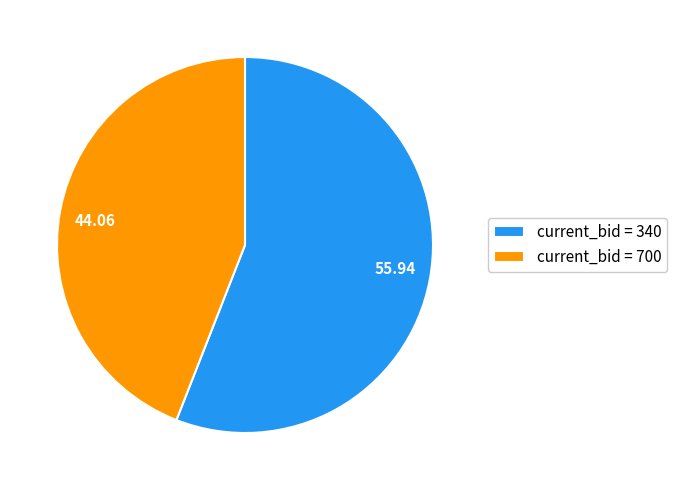

Is there a majority slice in this chart?

Yes